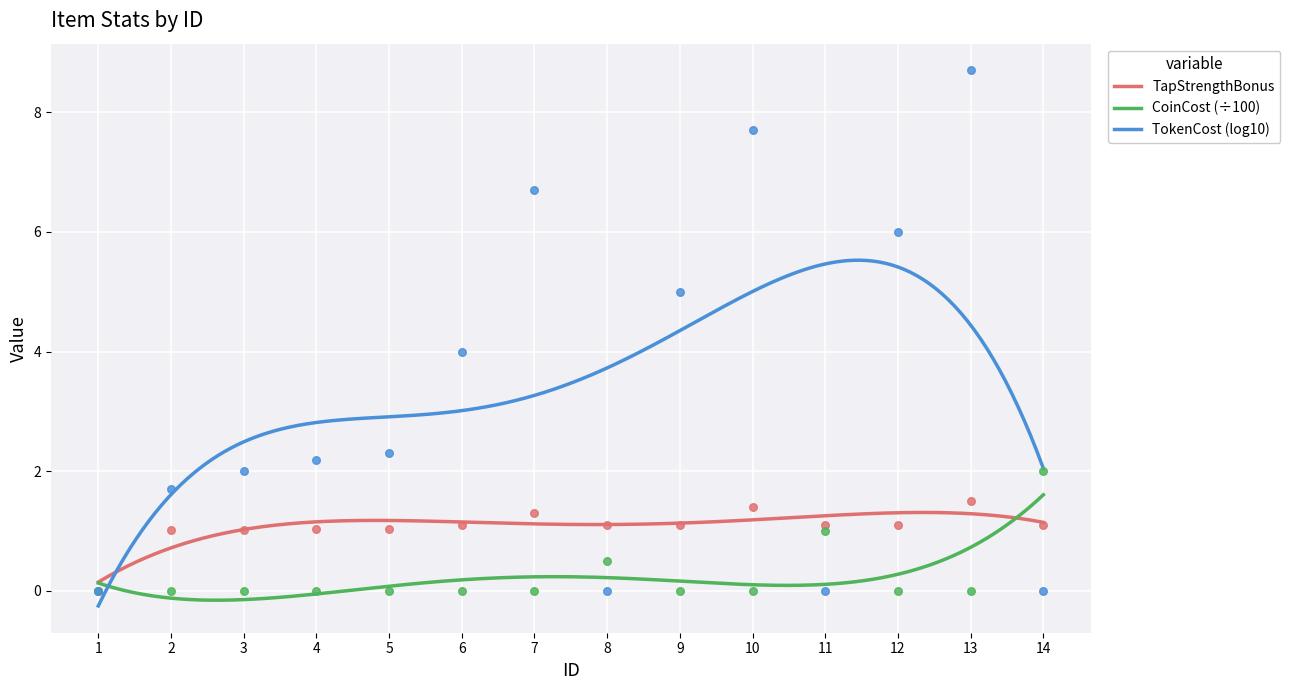

At how many categories does at least one series exceed 0?

13